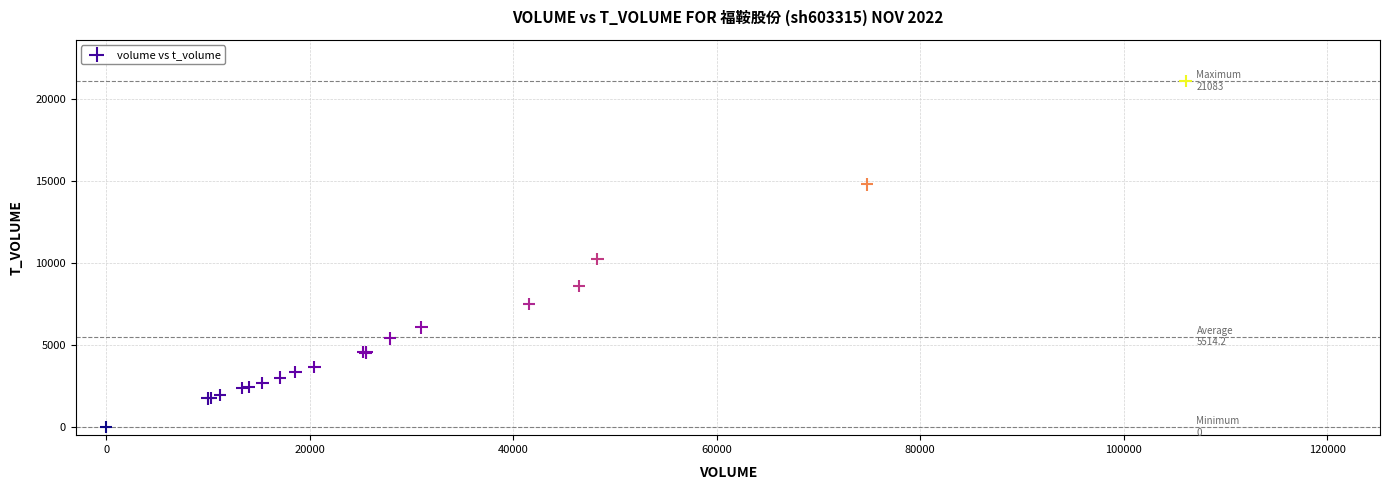

What Y value in the scatter plot is closest to 10541?

10252